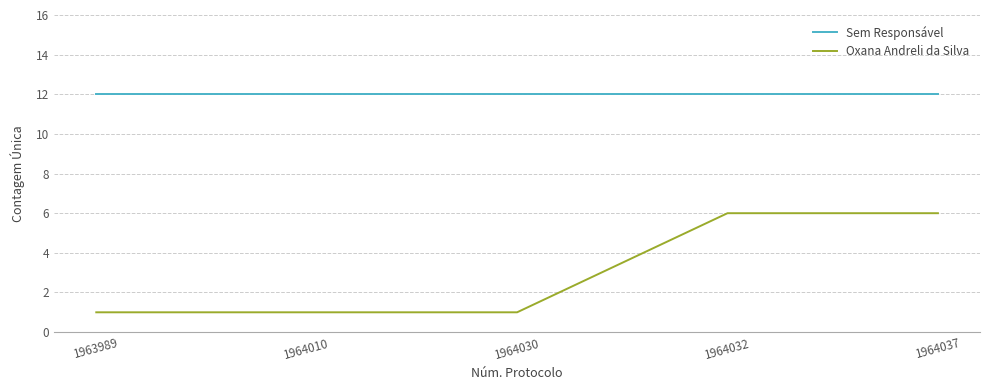

Reading left to right, list all the values displayed in this chart.

Sem Responsável: 12	12	12	12	12
Oxana Andreli da Silva: 1	1	1	6	6